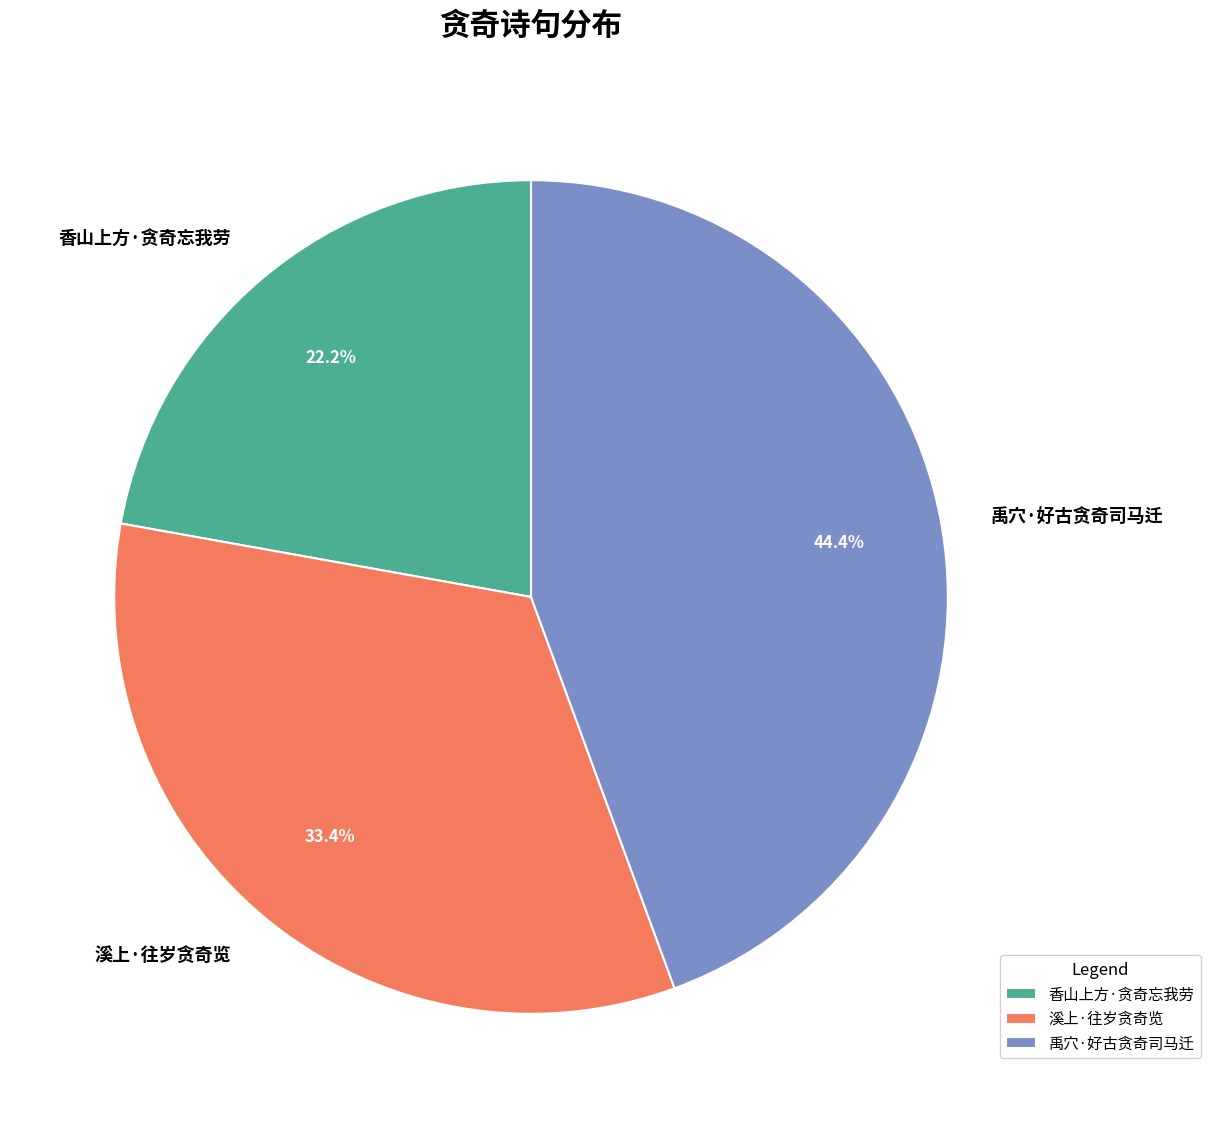

Combined, what portion of the pie is 香山上方·贪奇忘我劳 and 禹穴·好古贪奇司马迁?

66.6%